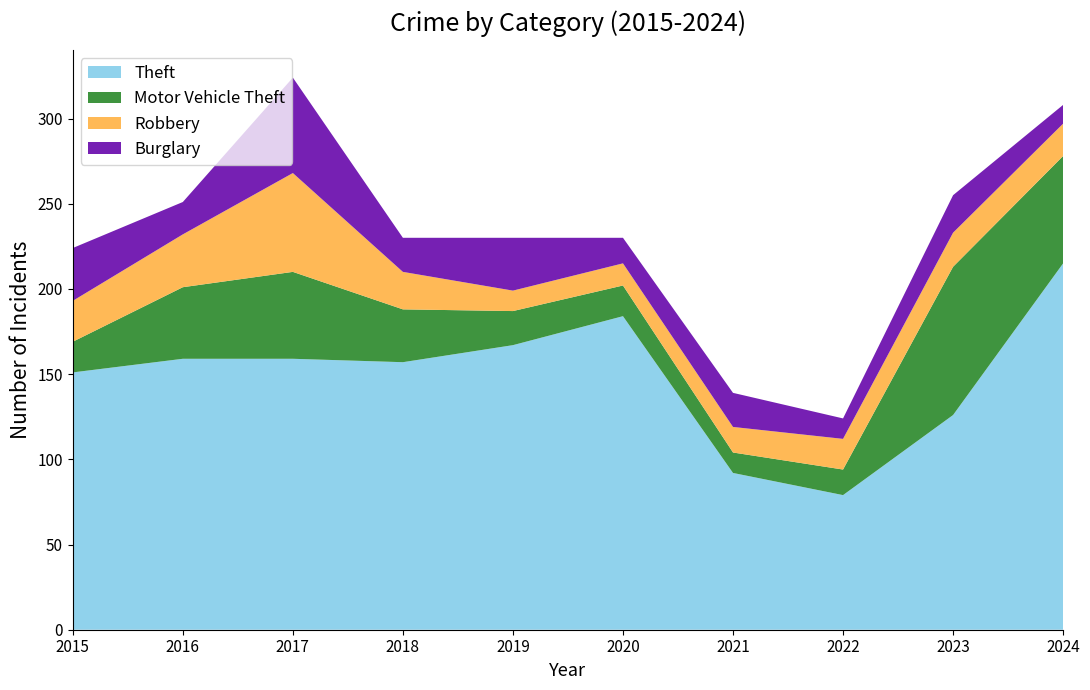

Reading left to right, list all the values displayed in this chart.

Theft: 151	159	159	157	167	184	92	79	126	215
Motor Vehicle Theft: 18	42	51	31	20	18	12	15	87	63
Robbery: 24	31	58	22	12	13	15	18	20	19
Burglary: 31	19	56	20	31	15	20	12	22	11